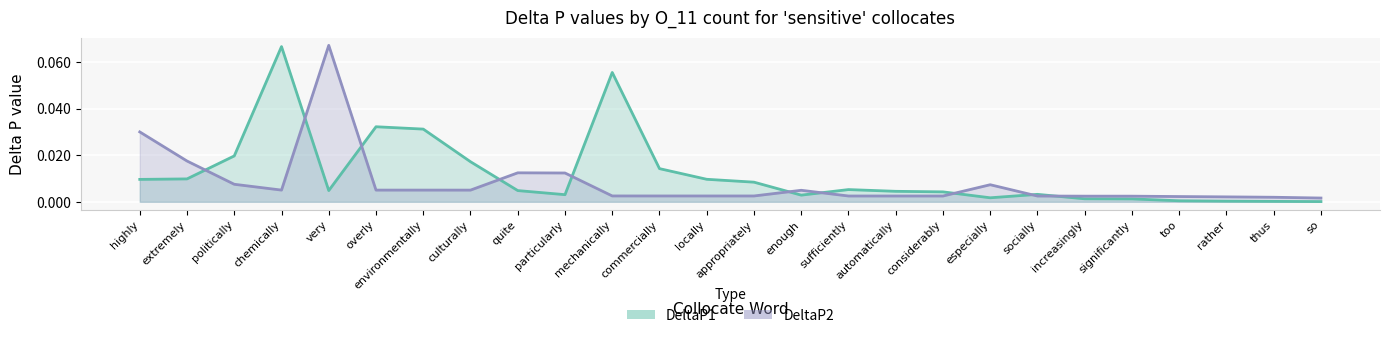

Is it true that DeltaP2 equals 0.0 at environmentally?

False